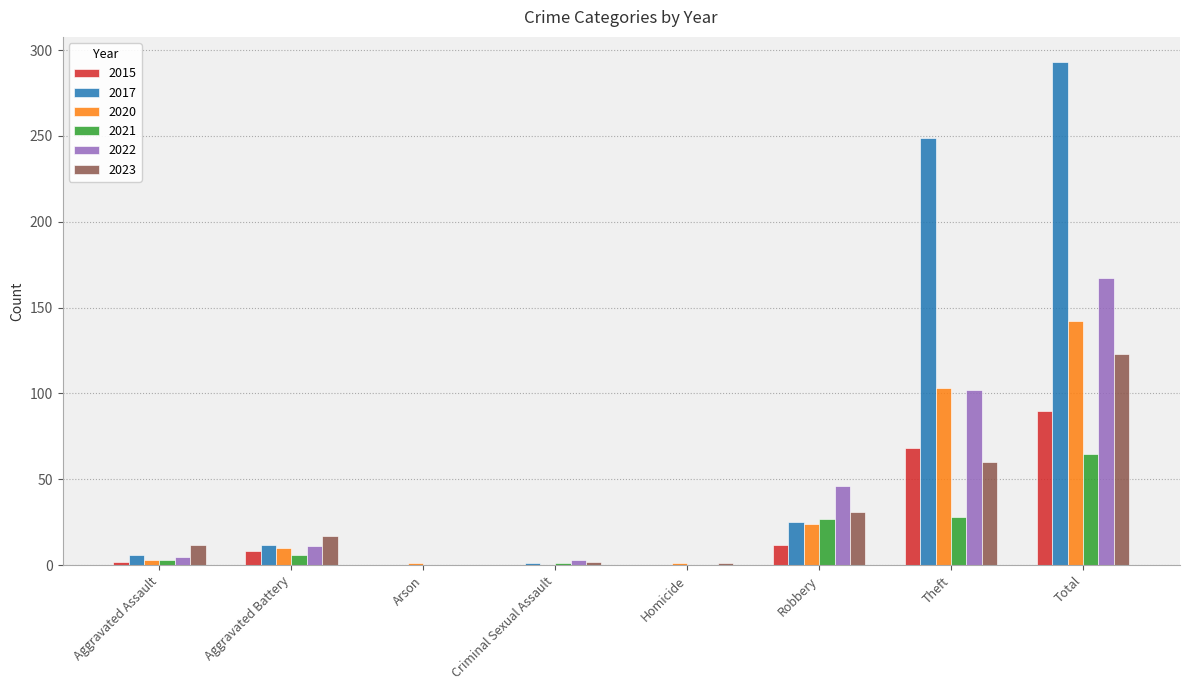

True or false: 2021 has a value of 28 at Theft.

True